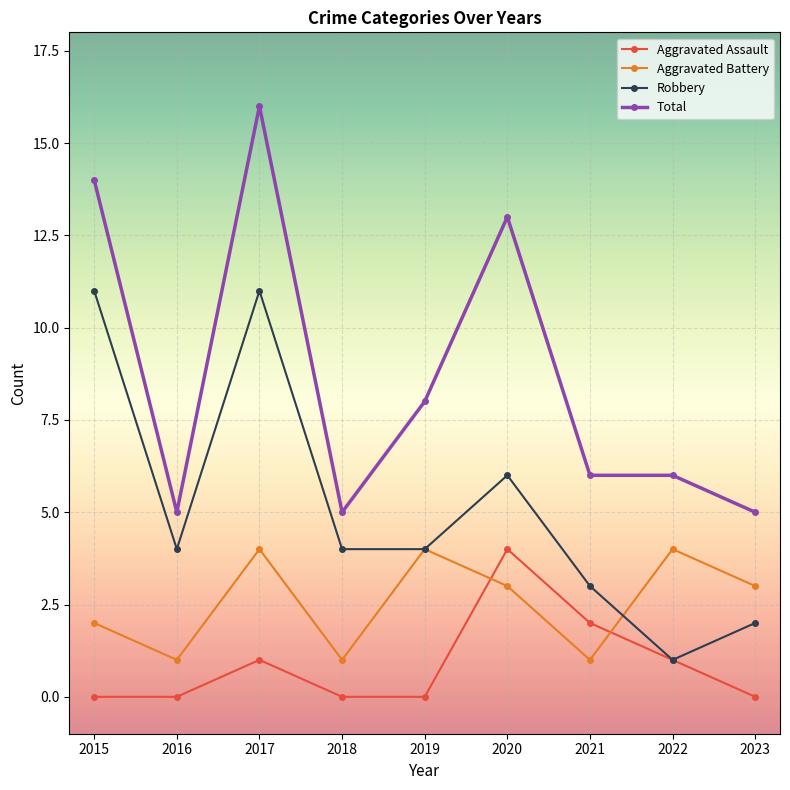

At how many categories does at least one series exceed 1?

9